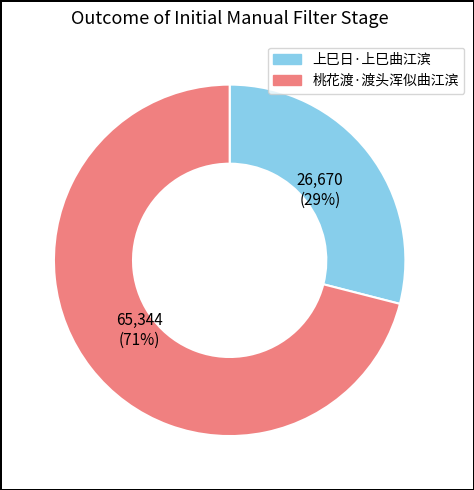

Which slice is the smallest?

上巳日·上巳曲江滨